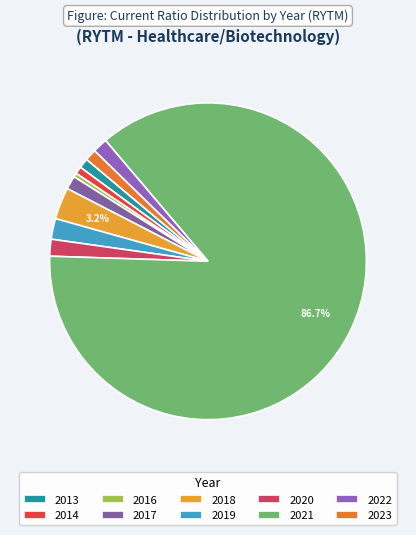

To the nearest percent, what percentage of the pie is 2013?

1%